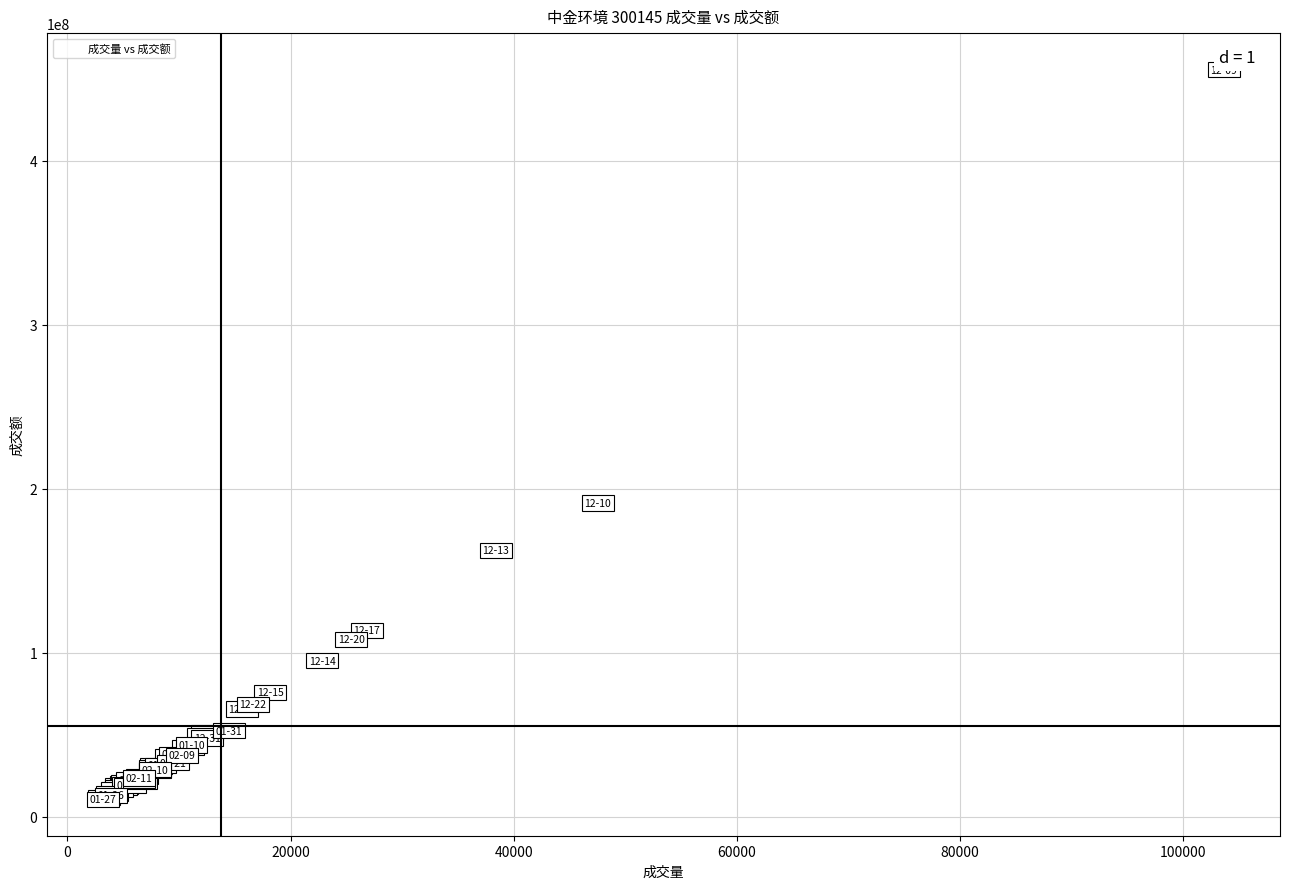

What Y value in the scatter plot is closest to 233207701?

191439977